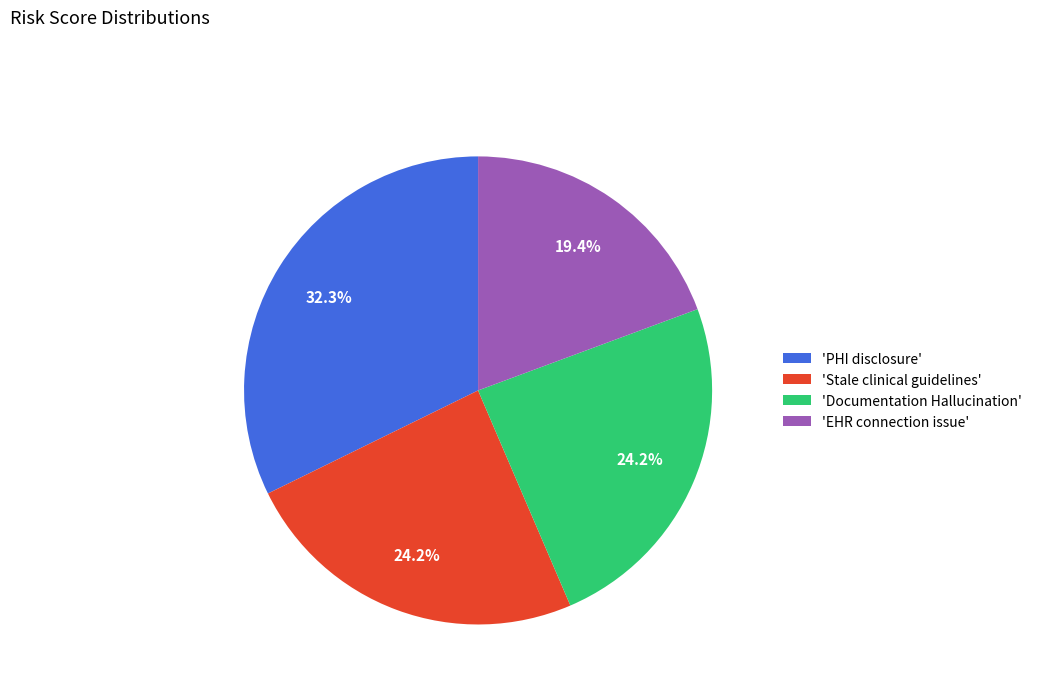

What is the ratio of the value at 'PHI disclosure' to the value at 'EHR connection issue'?

1.7